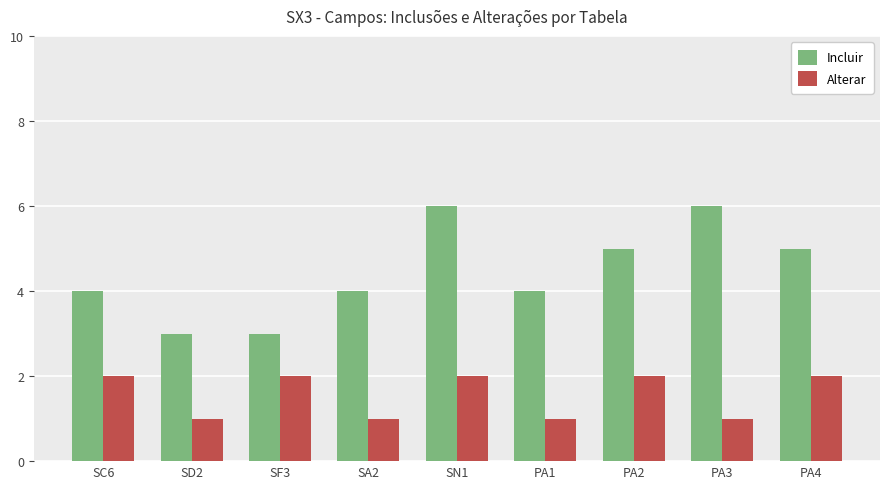

Reading left to right, transcribe all the data shown in this chart.

Incluir: 4	3	3	4	6	4	5	6	5
Alterar: 2	1	2	1	2	1	2	1	2